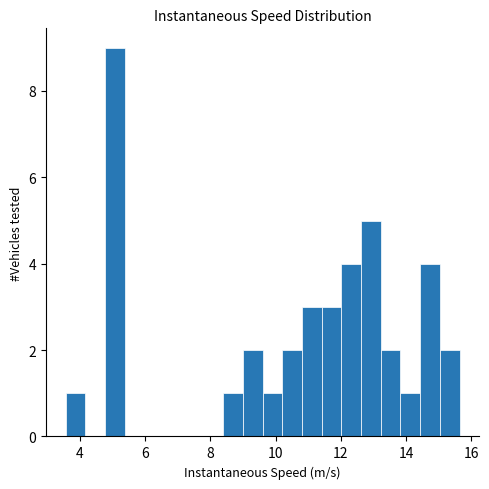

Around what value on the x-axis is the tallest bar? Give the approximate position of its centre, as read against the axis.

5.0